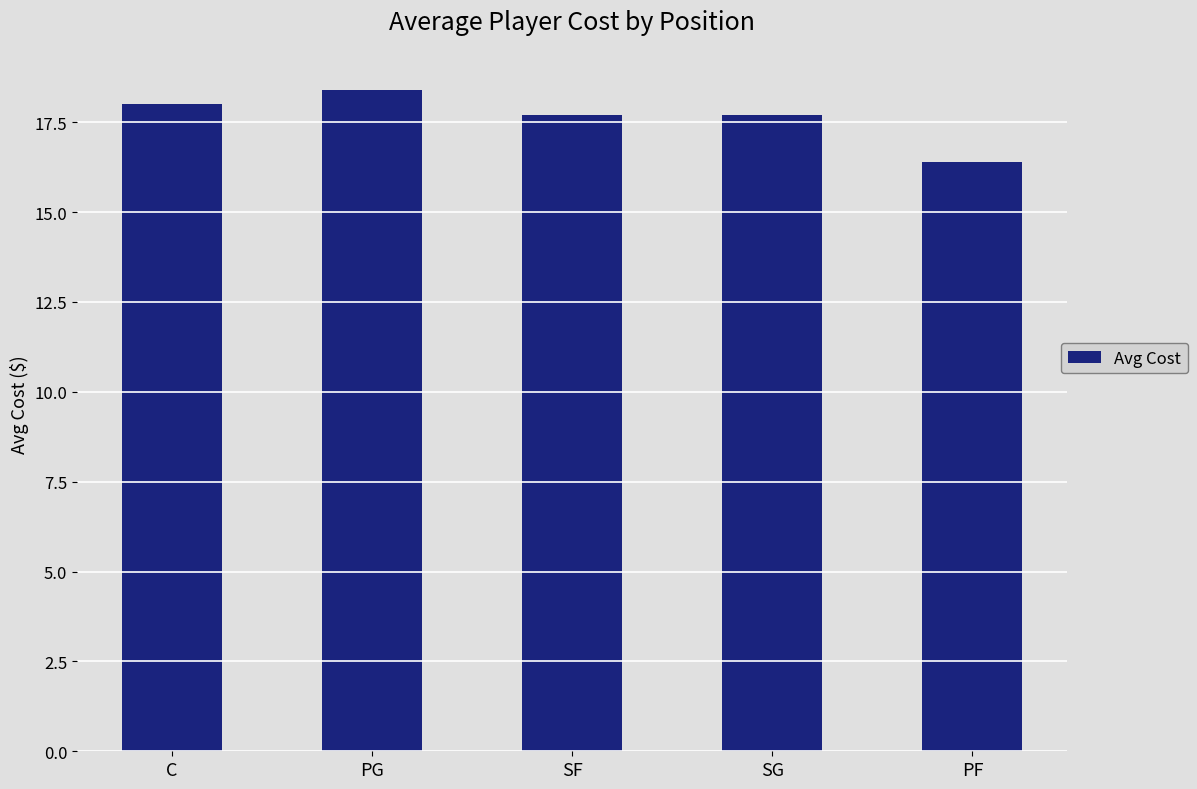

What is the average value?

17.6